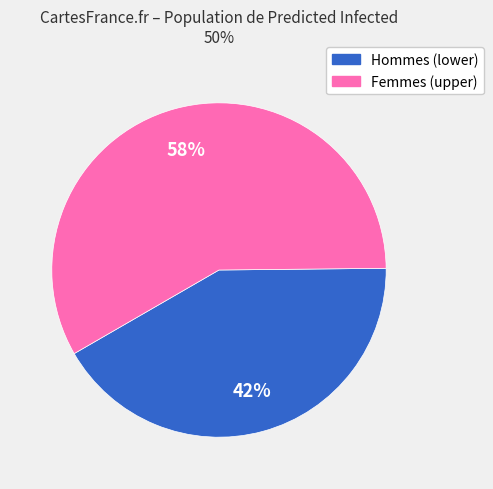

Does any single category account for the majority?

Yes